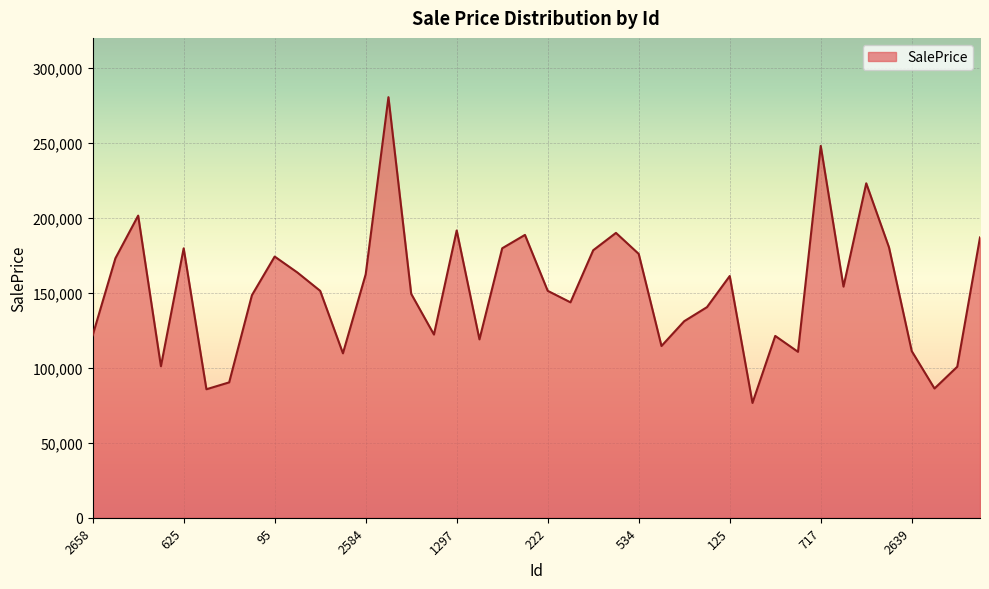

What is the difference between the maximum and minimum values?

203912.2